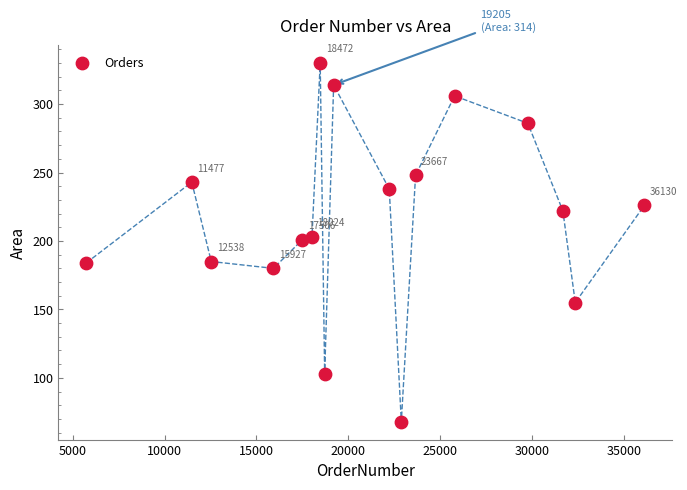

What is the range of Y values (max minus min)?

262